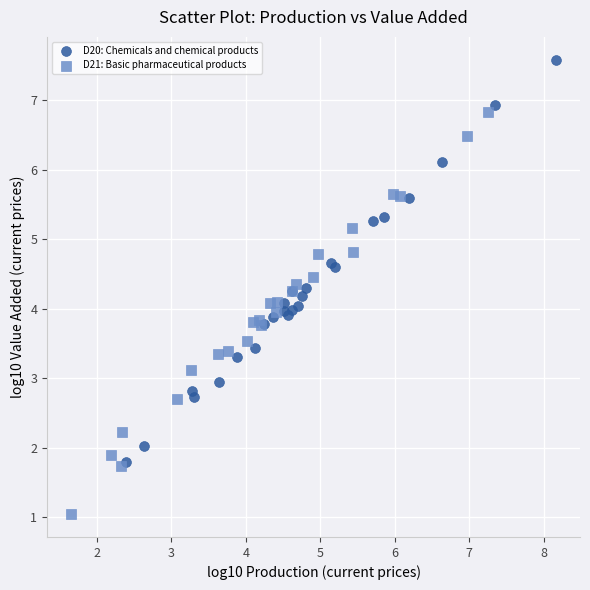

Which series contains the highest Y value?

D20: Chemicals and chemical products